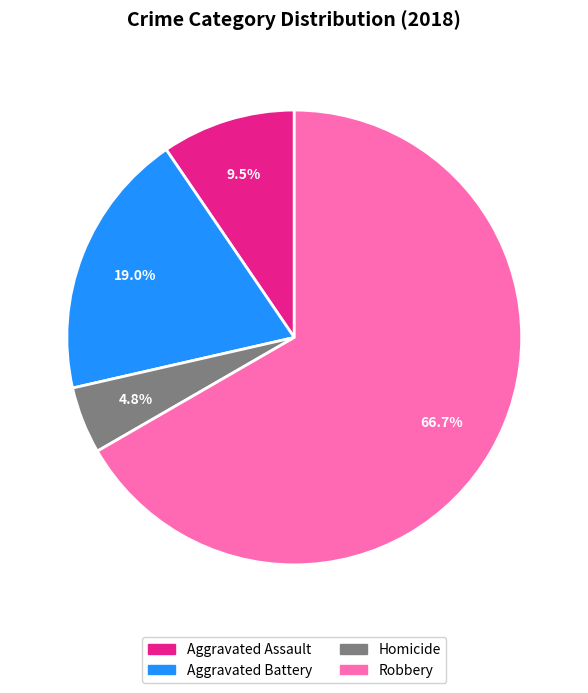

Which slice is the smallest?

Homicide